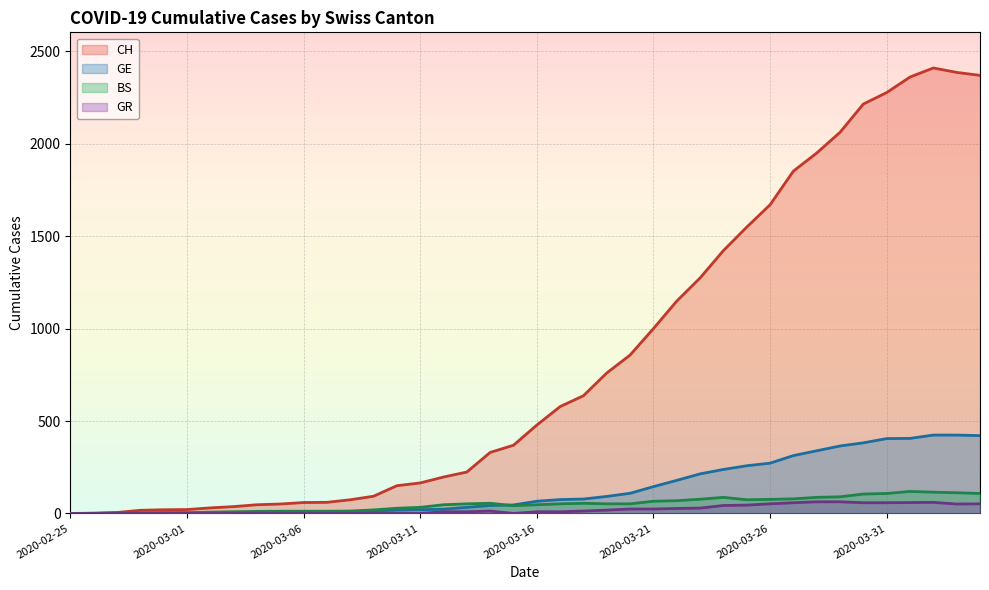

Reading left to right, list all the values displayed in this chart.

CH: 0	1	5	17	20	21	30	37	47	51	59	60	74	93	150	165	197	224	330	369	478	578	637	760	857	1000	1149	1274	1422	1549	1670	1852	1950	2062	2215	2277	2361	2410	2386	2370
GE: 0	1	1	1	3	3	3	4	4	5	7	7	9	13	18	20	23	33	43	46	66	75	78	92	109	145	179	214	238	258	272	313	339	365	382	405	406	424	424	421
BS: 0	0	3	3	4	4	7	9	11	12	12	12	13	19	28	33	47	52	55	42	47	52	55	52	52	66	69	77	87	74	76	79	87	90	105	108	119	115	112	108
GR: 0	0	0	0	0	0	0	0	0	0	0	0	0	0	0	0	9	9	13	0	9	9	13	18	24	24	27	29	43	45	52	58	63	63	58	58	59	60	51	52